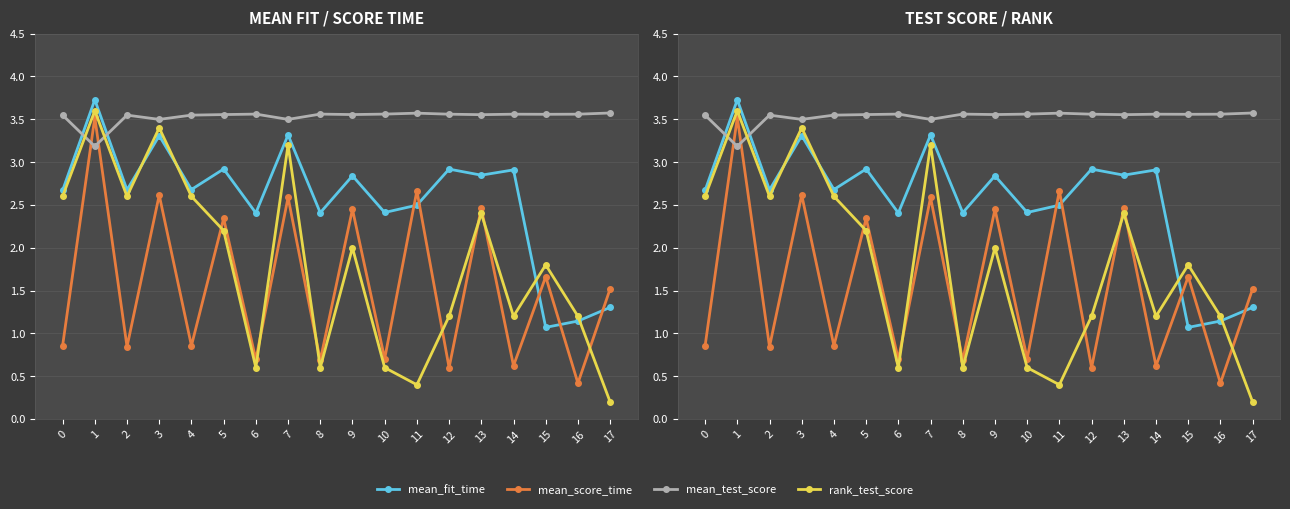

What is the value of the mean_score_time point at the 5th from the left?

0.9